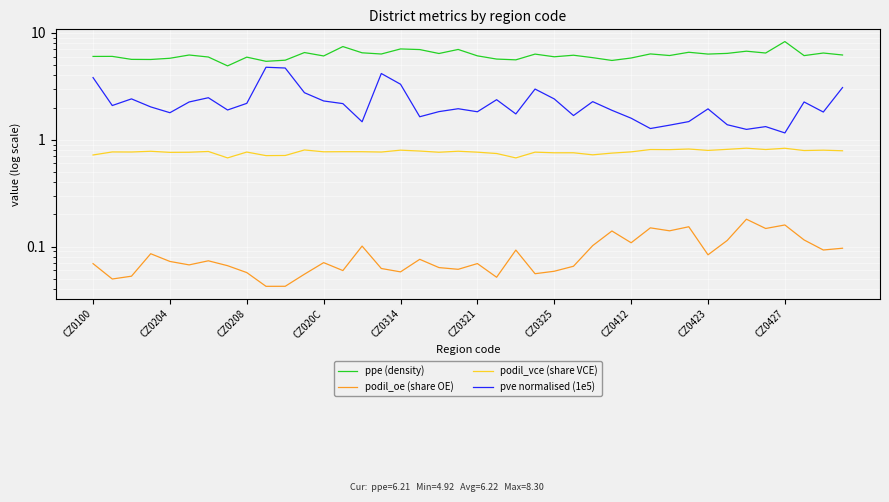

What is the sum of all podil_vce (share VCE) values?

30.8